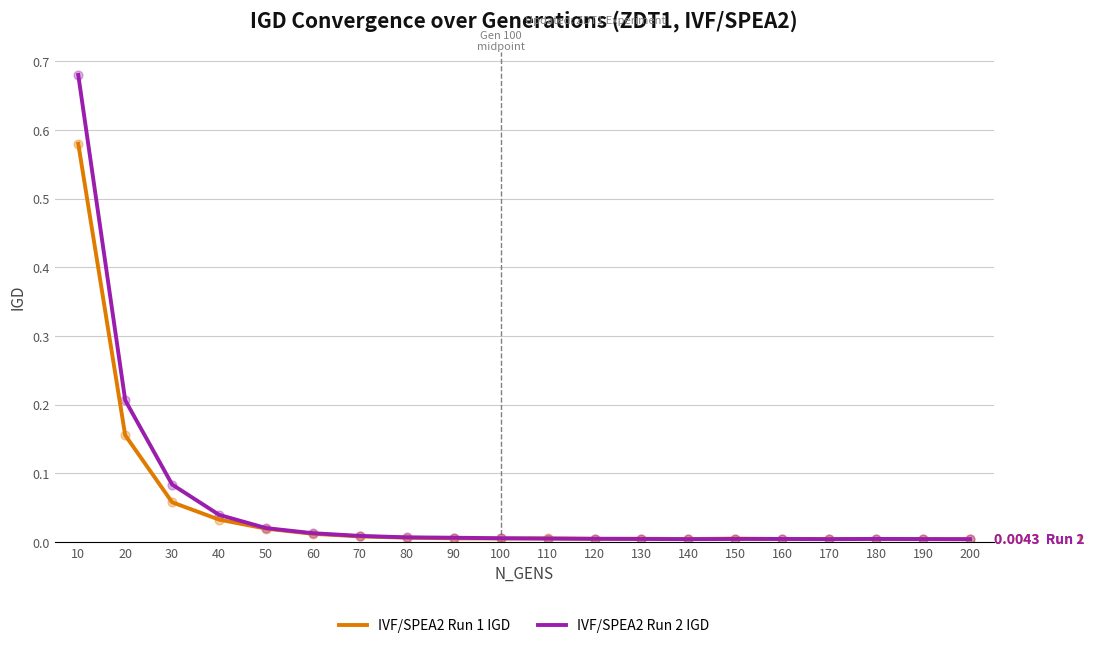

At which category is the sum across all series the highest?

10